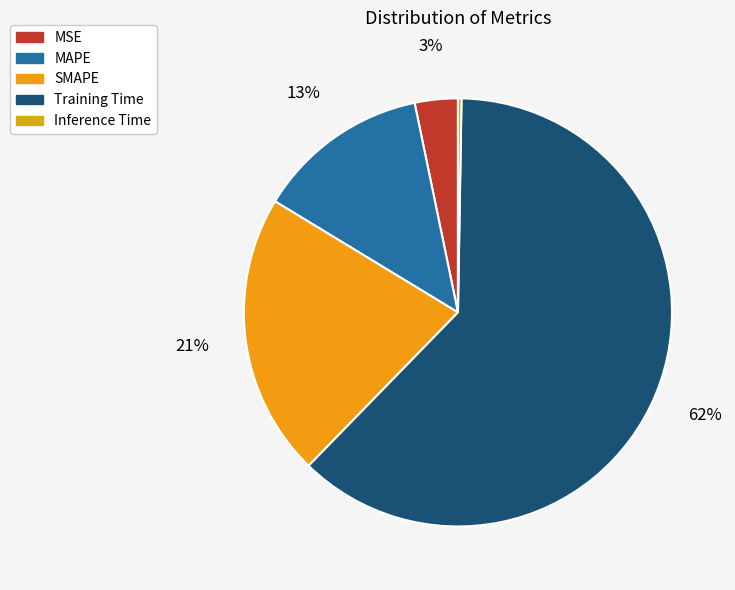

Does Inference Time represent more than half of the total?

No